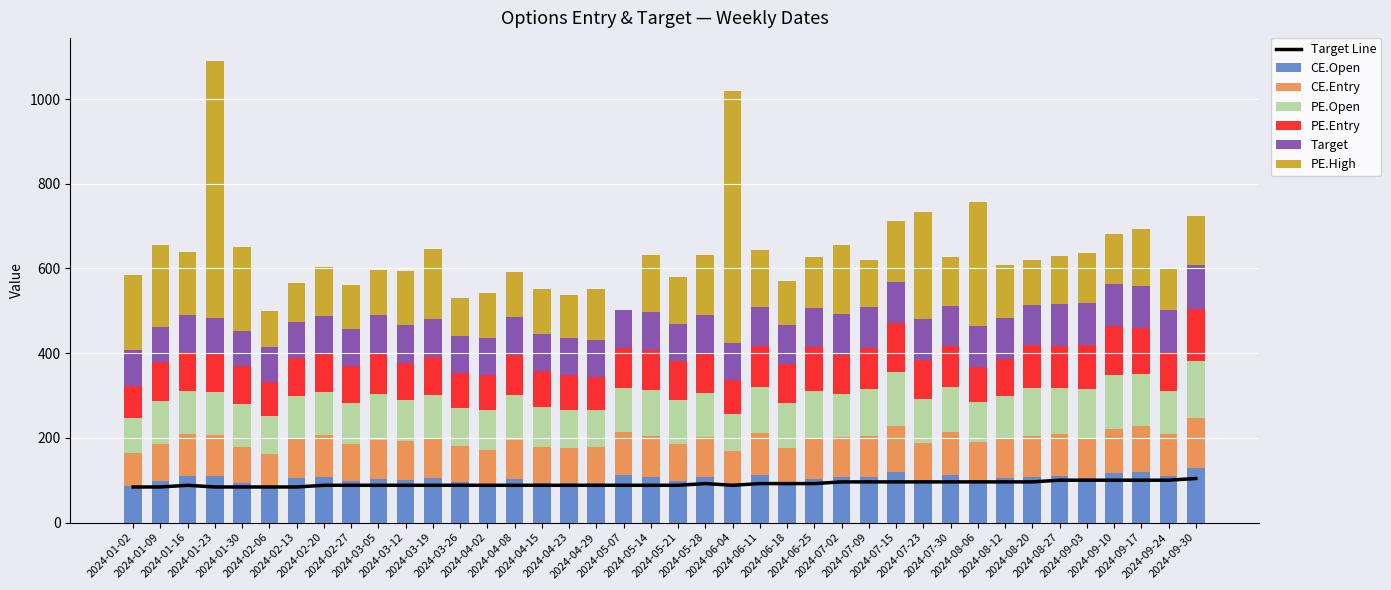

What is the label of the 26th bar from the left?

2024-06-25